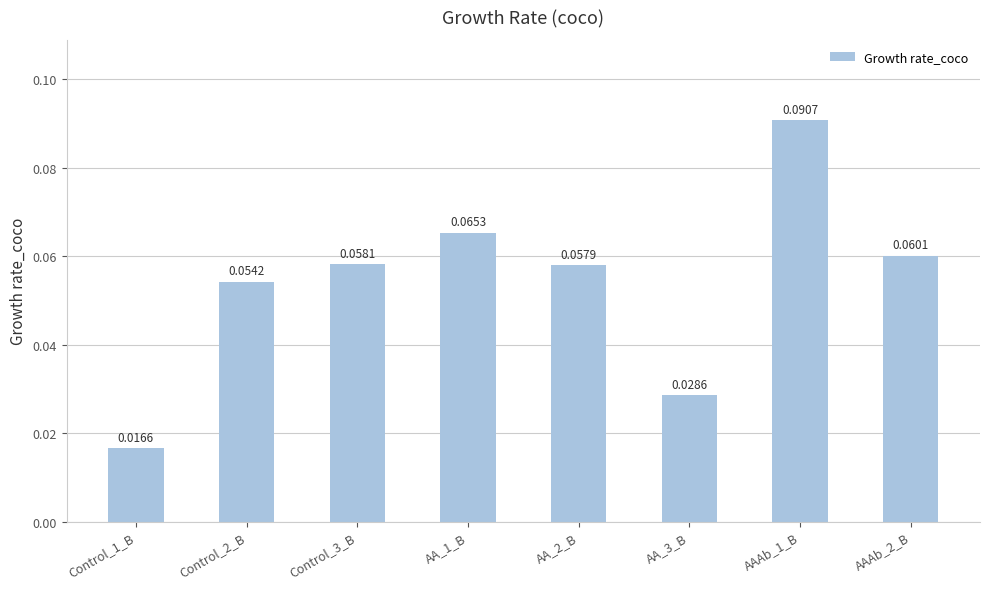

Which has a higher value, AA_2_B or AA_1_B?

AA_1_B